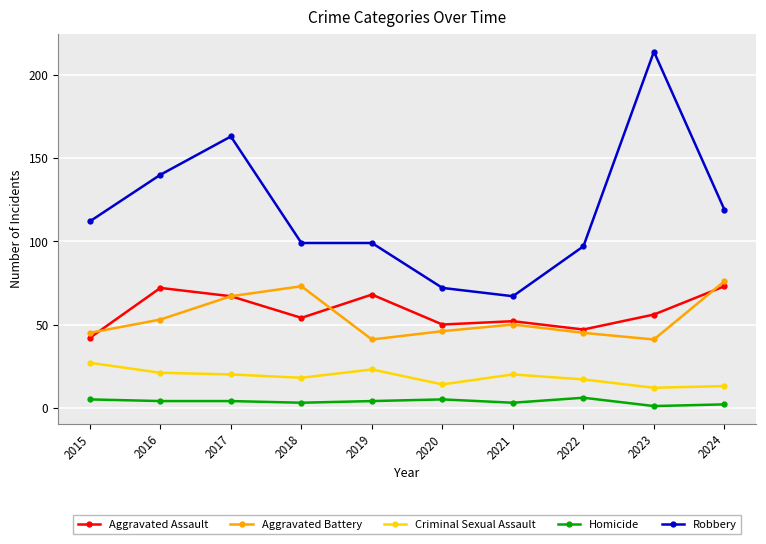

Reading left to right, what are all the values shown in this chart?

Aggravated Assault: 42	72	67	54	68	50	52	47	56	73
Aggravated Battery: 45	53	67	73	41	46	50	45	41	76
Criminal Sexual Assault: 27	21	20	18	23	14	20	17	12	13
Homicide: 5	4	4	3	4	5	3	6	1	2
Robbery: 112	140	163	99	99	72	67	97	214	119